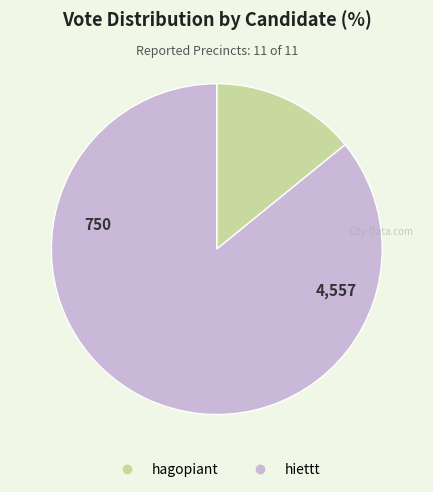

Rank the categories by value from highest to lowest.

hiettt, hagopiant